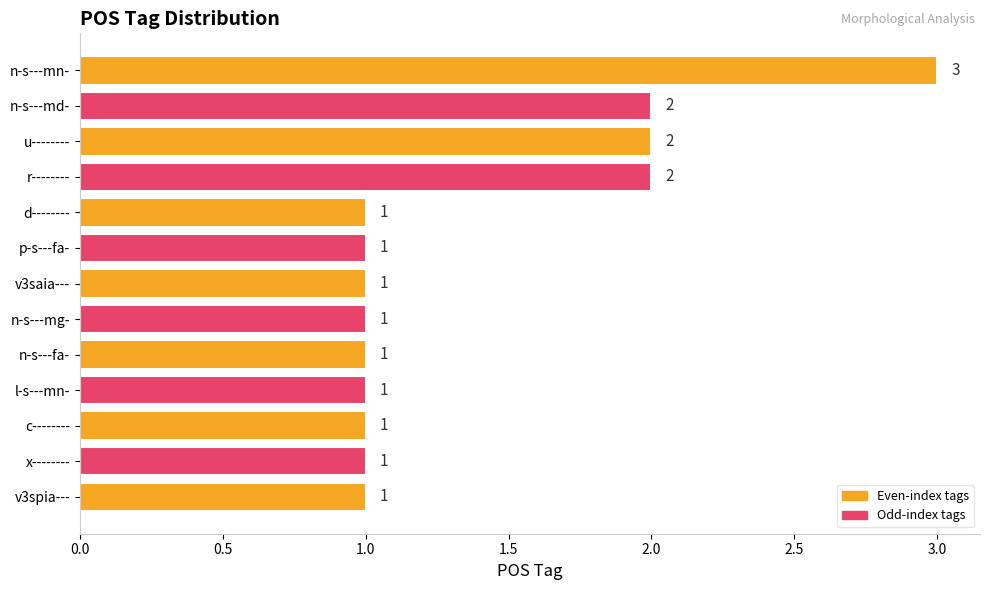

What position from the bottom is n-s---mn-?

13